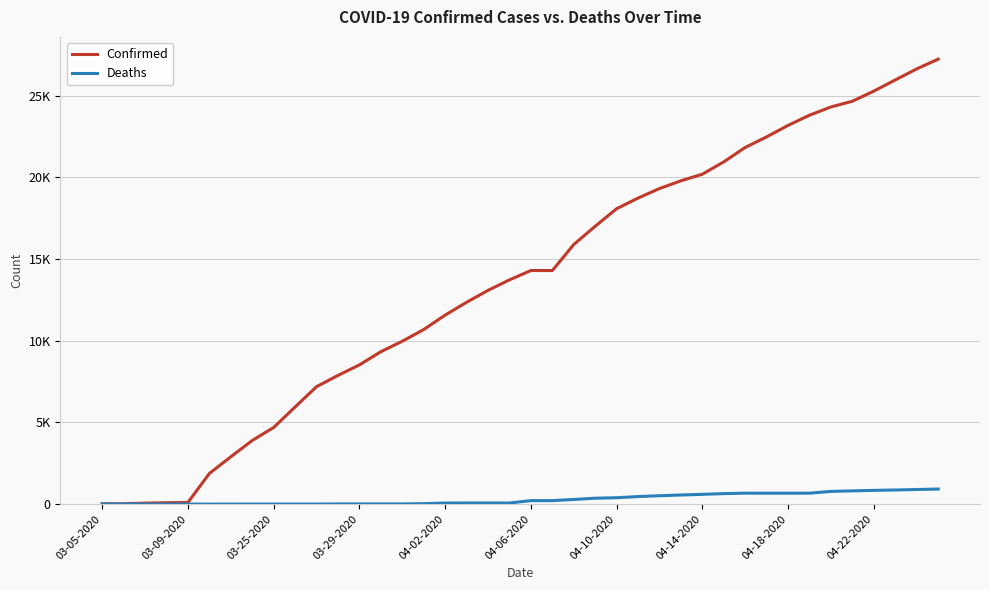

Which series has the widest spread of values?

Confirmed